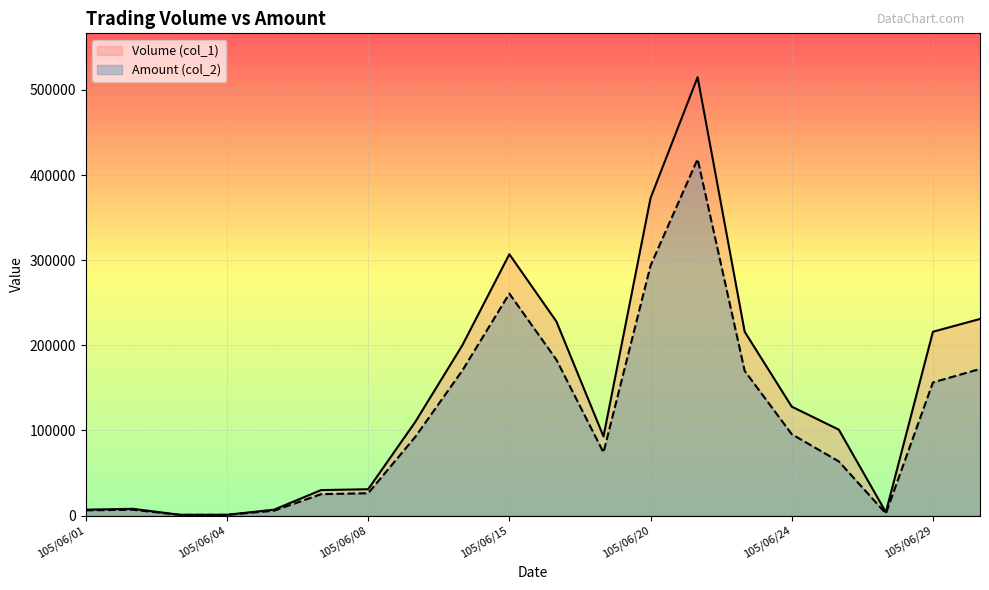

Does the chart display data point markers on the line(s)?

No